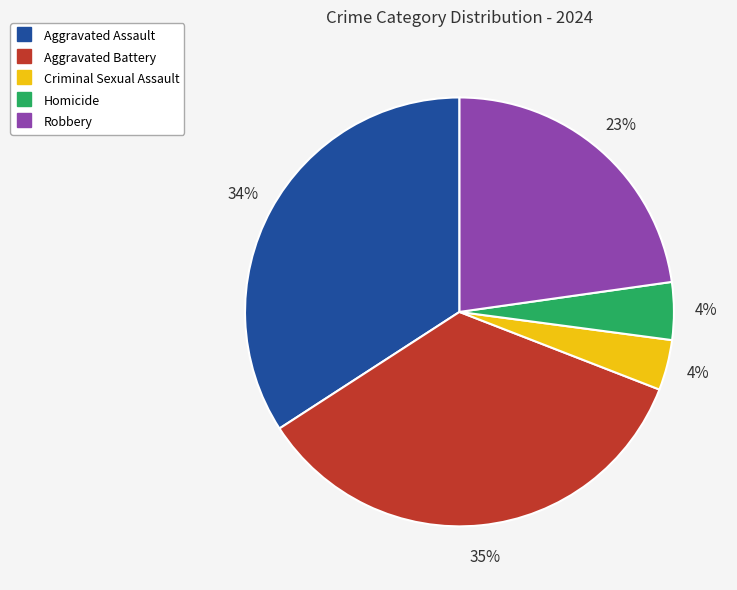

Which has a higher value, Aggravated Battery or Criminal Sexual Assault?

Aggravated Battery